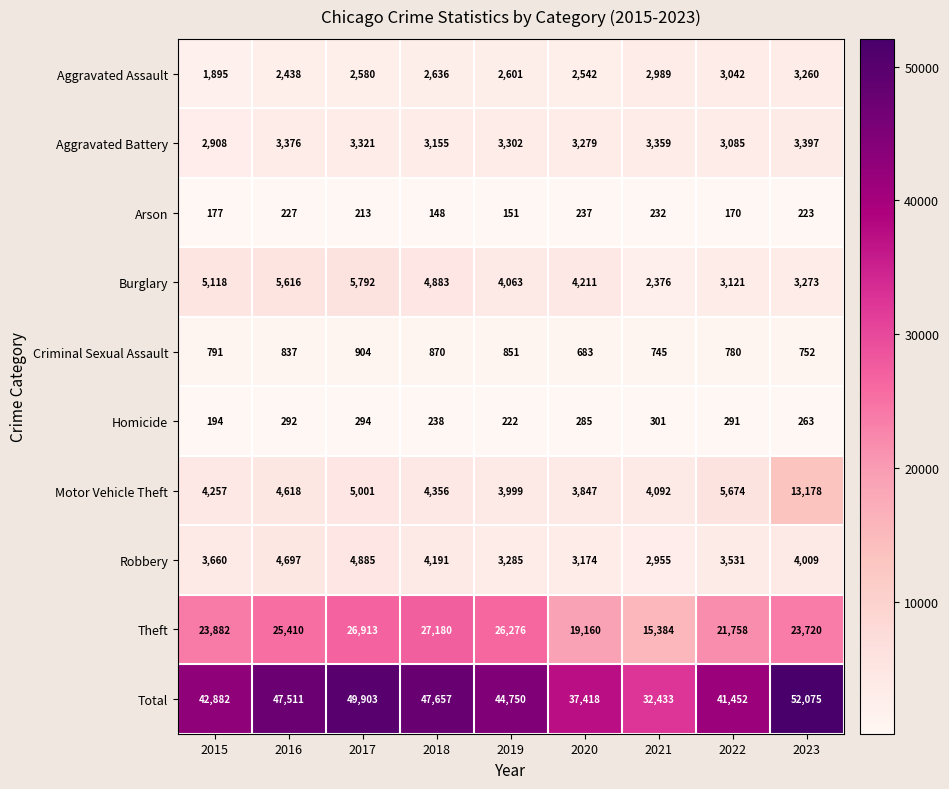

Rank the series at 2018 from lowest to highest value.

Arson, Homicide, Criminal Sexual Assault, Aggravated Assault, Aggravated Battery, Robbery, Motor Vehicle Theft, Burglary, Theft, Total